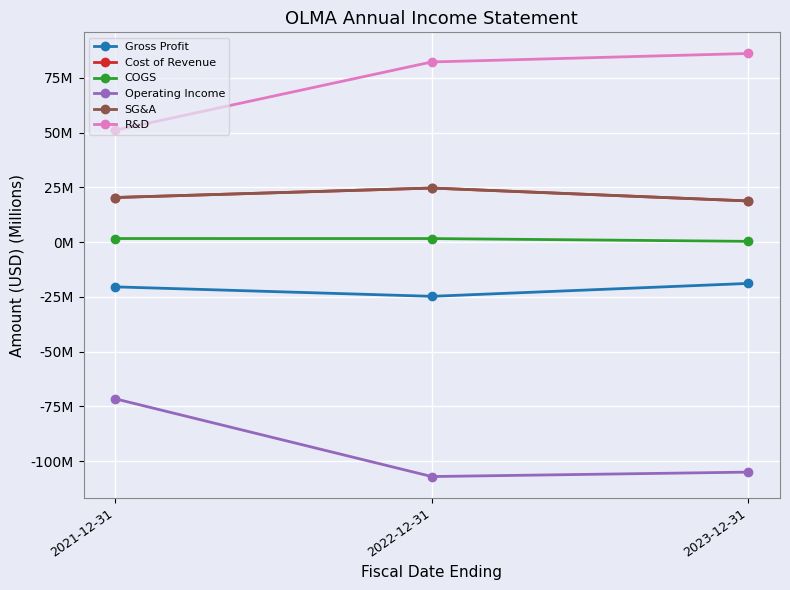

Does the chart have visible grid lines?

Yes